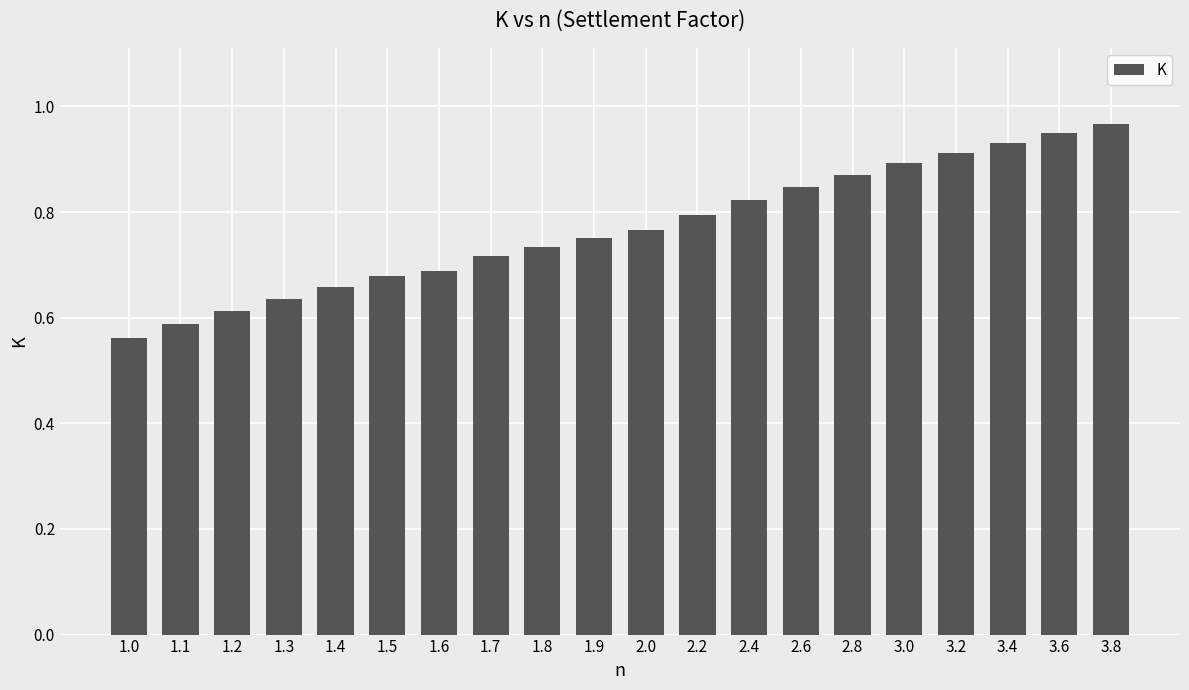

Rank the categories by value from lowest to highest.

1.0, 1.1, 1.2, 1.3, 1.4, 1.5, 1.6, 1.7, 1.8, 1.9, 2.0, 2.2, 2.4, 2.6, 2.8, 3.0, 3.2, 3.4, 3.6, 3.8